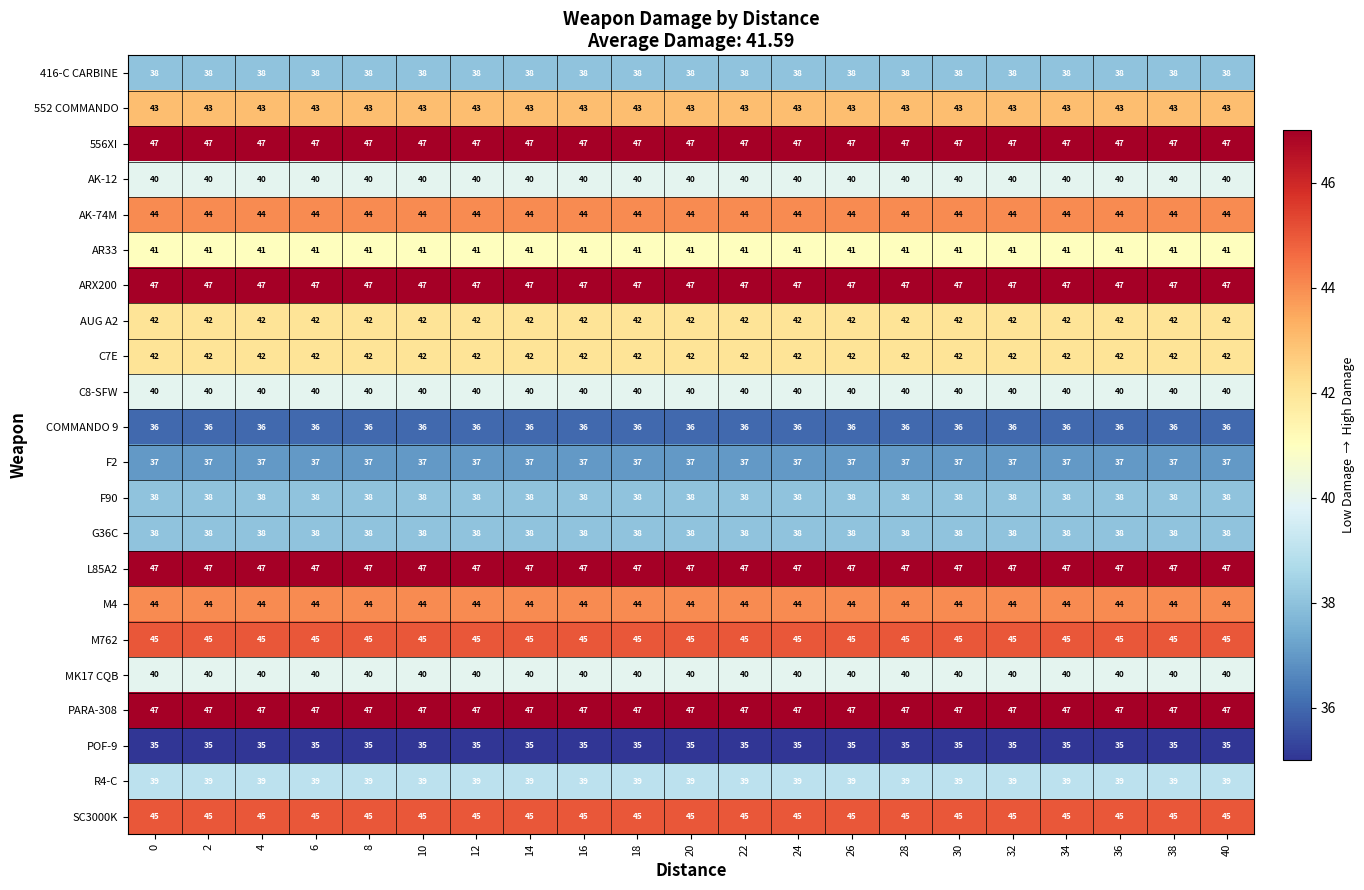

What is the total value across all series at 18?

915